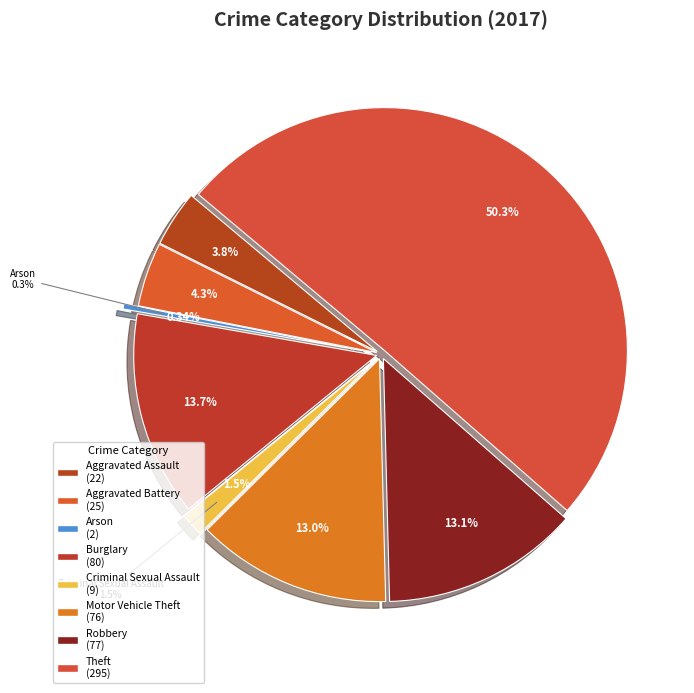

Does Theft represent more than half of the total?

Yes